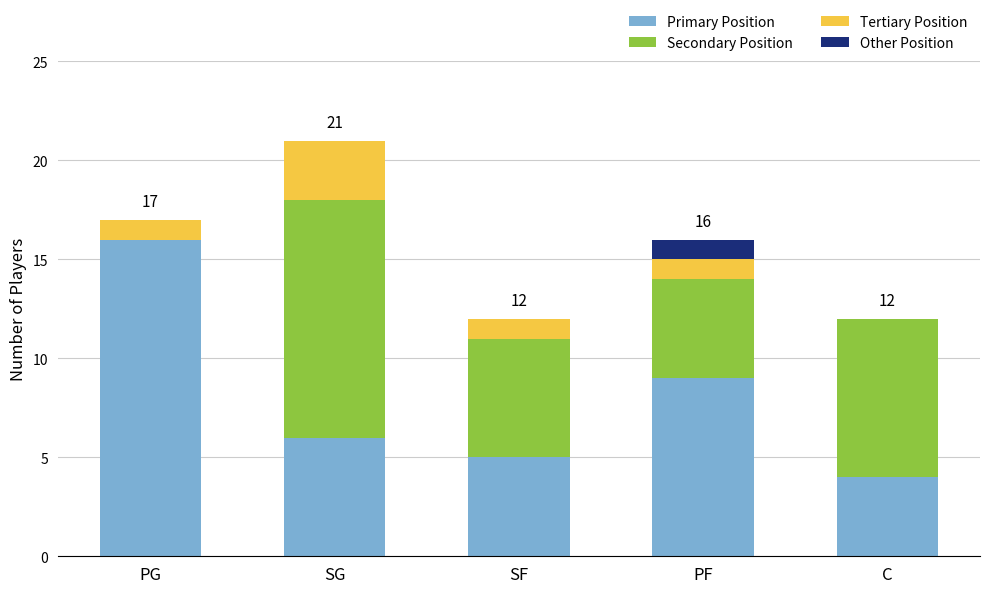

Read the Primary Position value at SF.

5